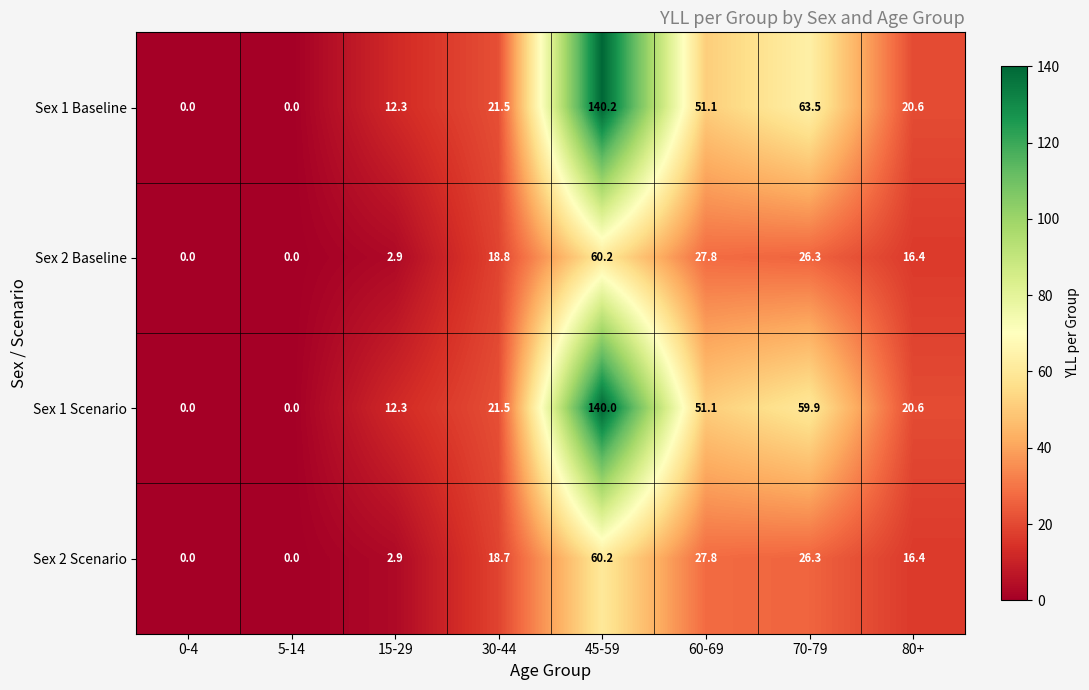

What is the spread (max minus min) of values at 70-79?

37.2